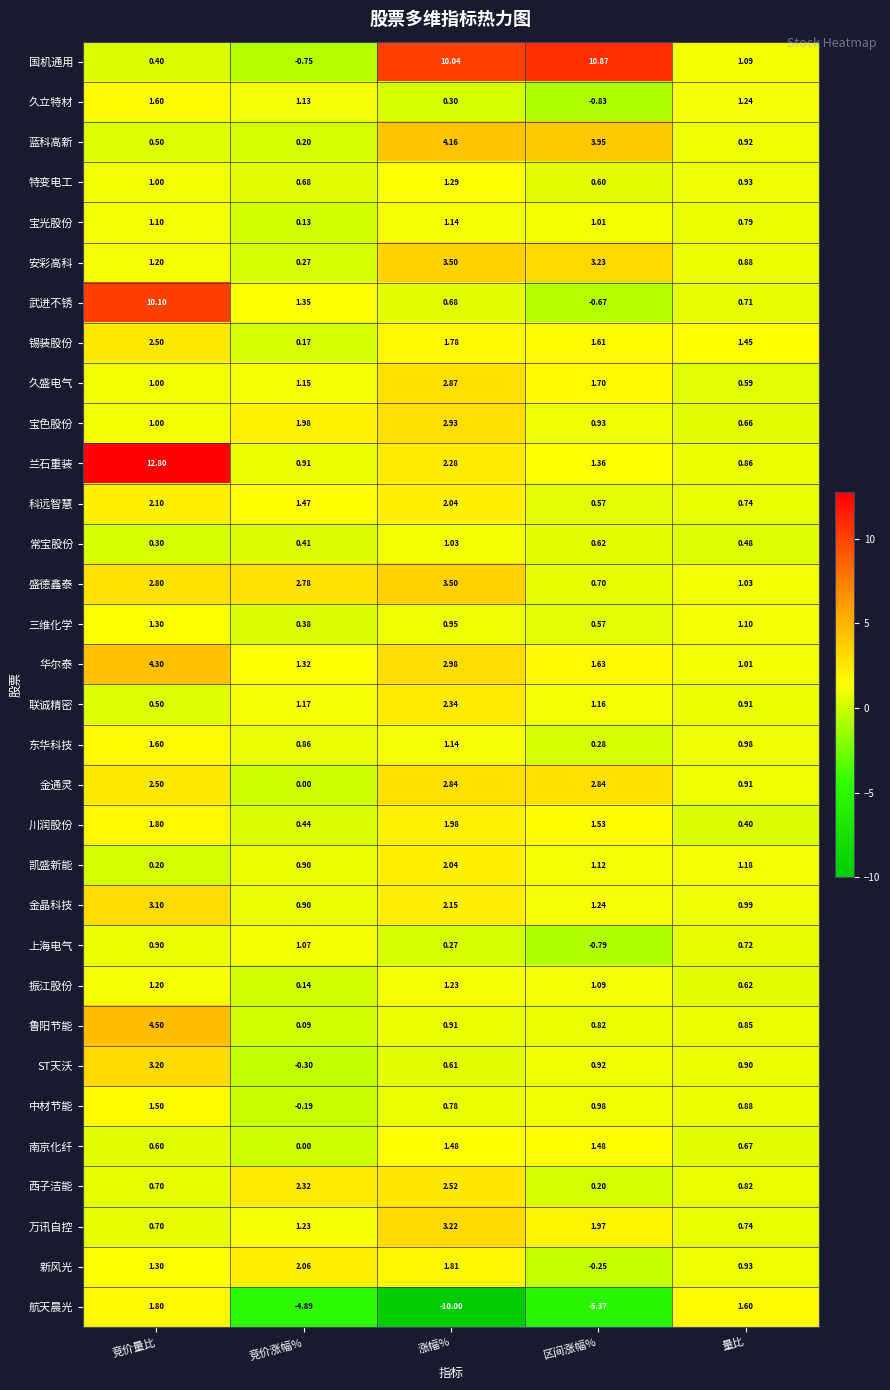

At which category is the sum across all series the highest?

竞价量比